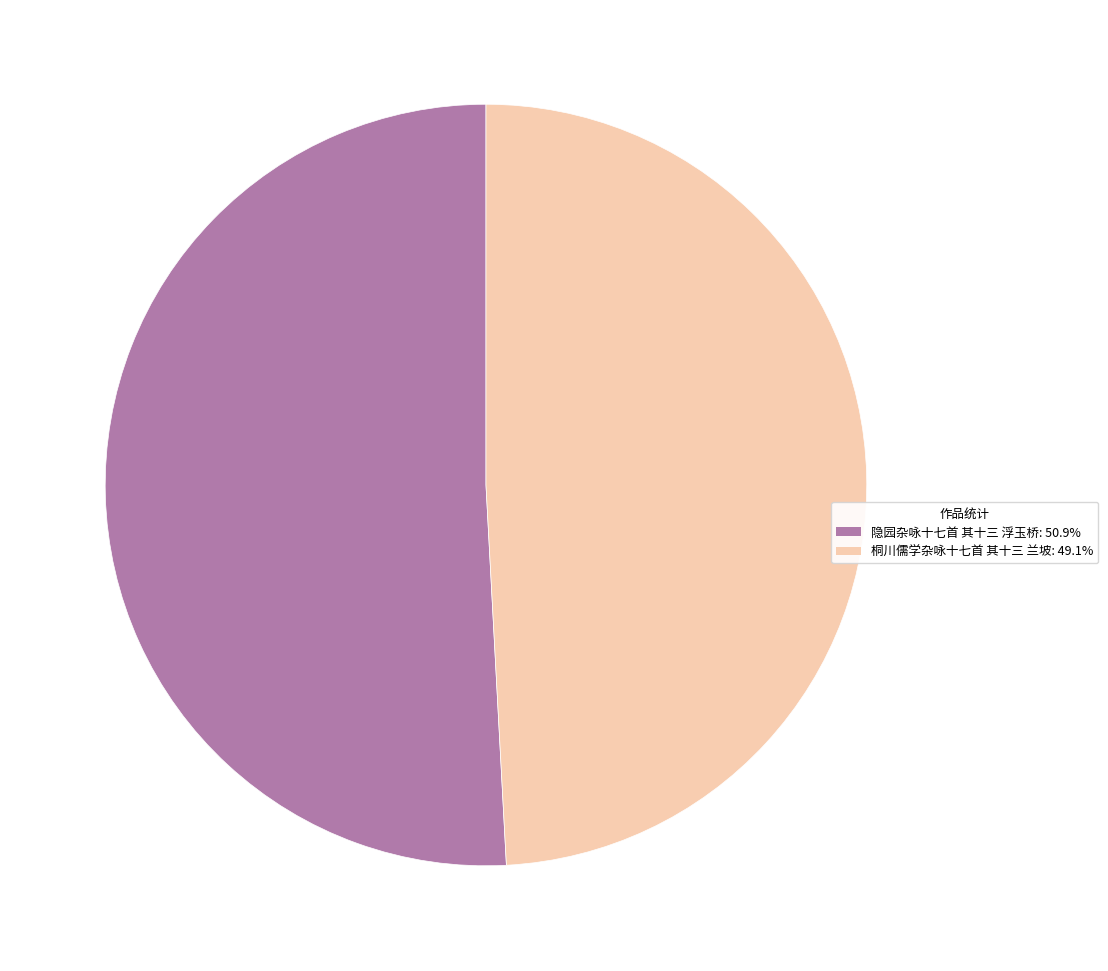

Is the sum of 隐园杂咏十七首 其十三 浮玉桥 and 桐川儒学杂咏十七首 其十三 兰坡 greater than half?

Yes